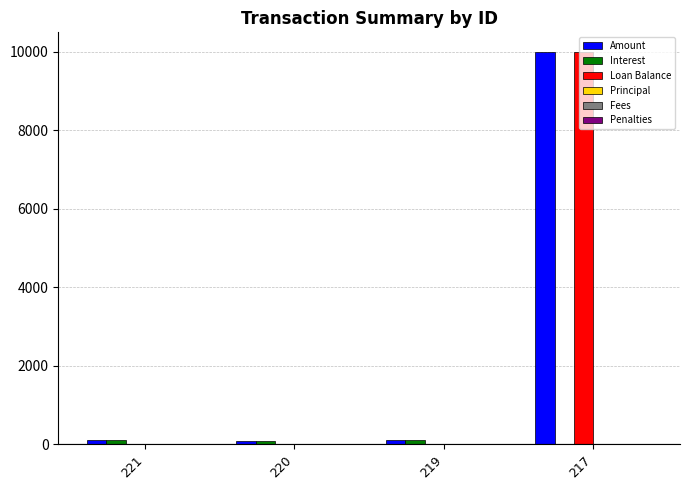

What is the total value across all series at 217?

20000.0